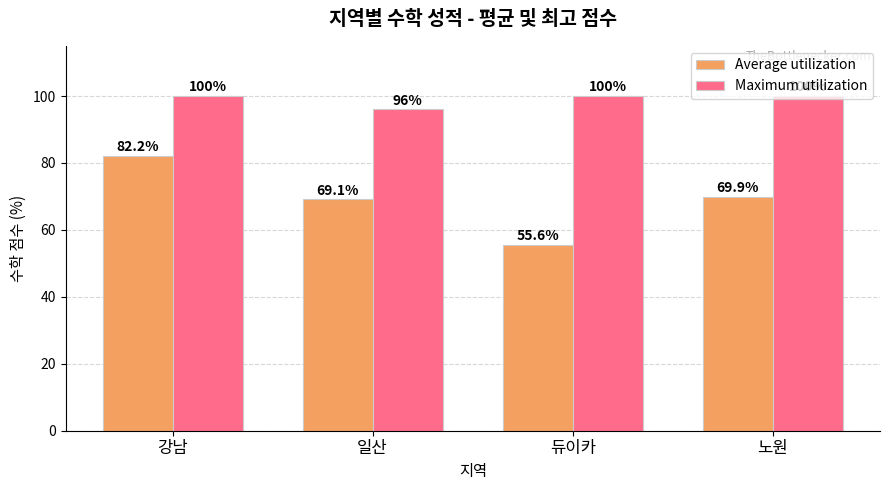

What is the label of the 3rd bar from the right?

일산